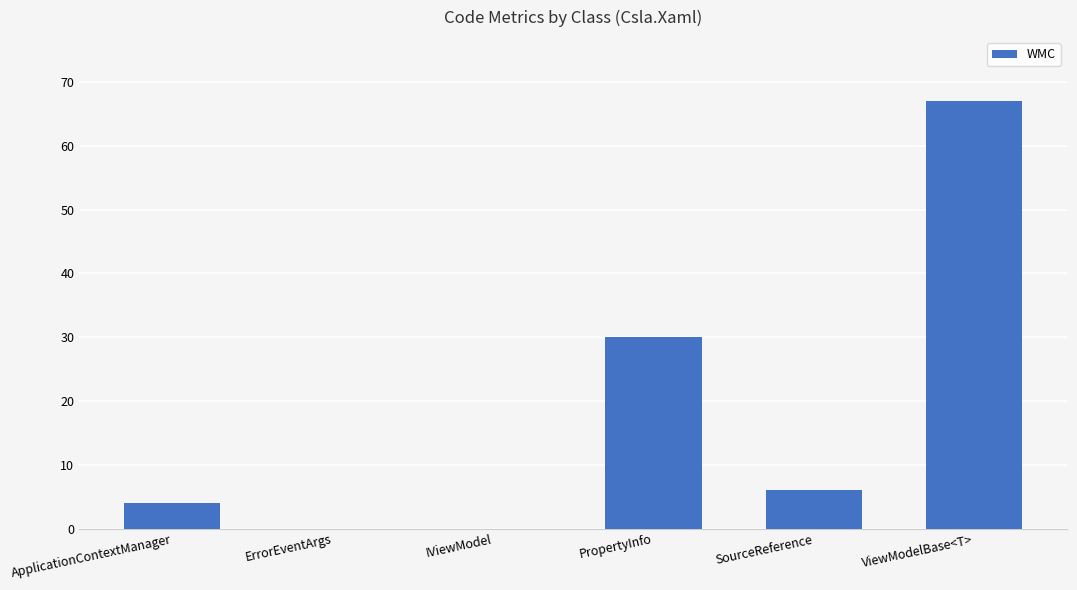

What is the sum of the values at ViewModelBase<T> and ErrorEventArgs?

67